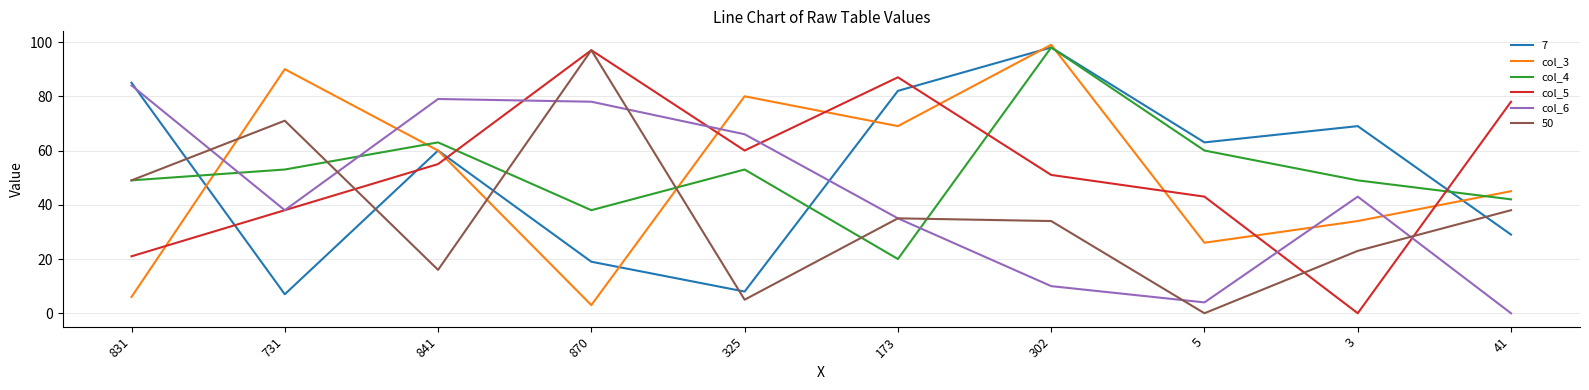

Is it true that col_4 equals 105 at 5?

False